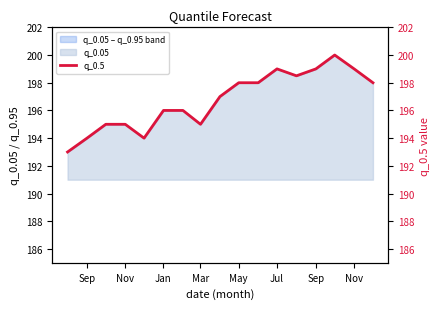

At which category does the chart reach its minimum across all series?

Sep